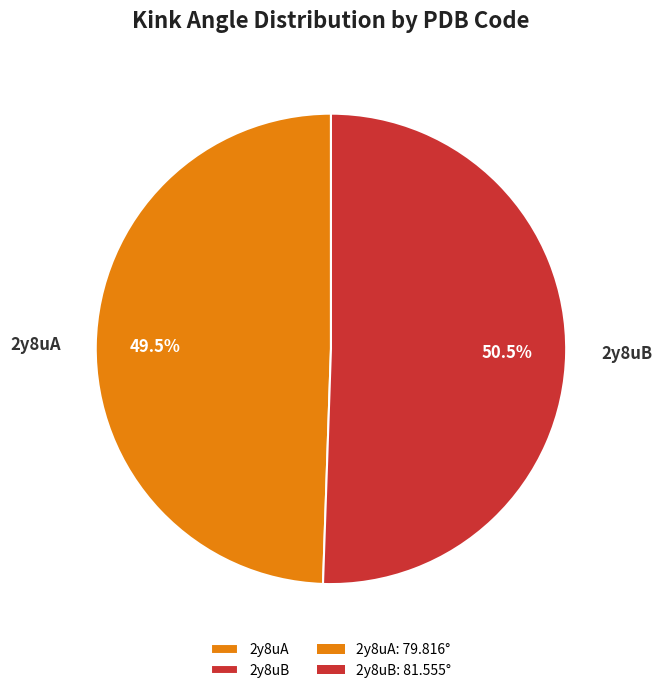

How many segments does this pie chart have?

2